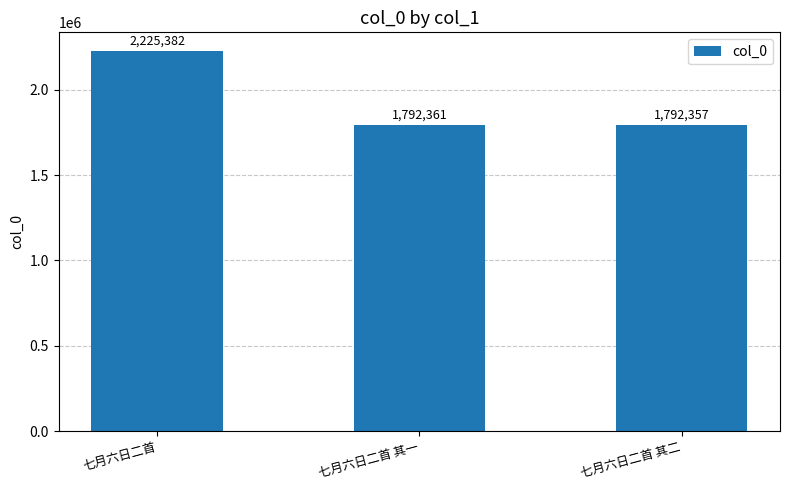

The chart shows a value of 773011 at 七月六日二首 其二. True or false?

False